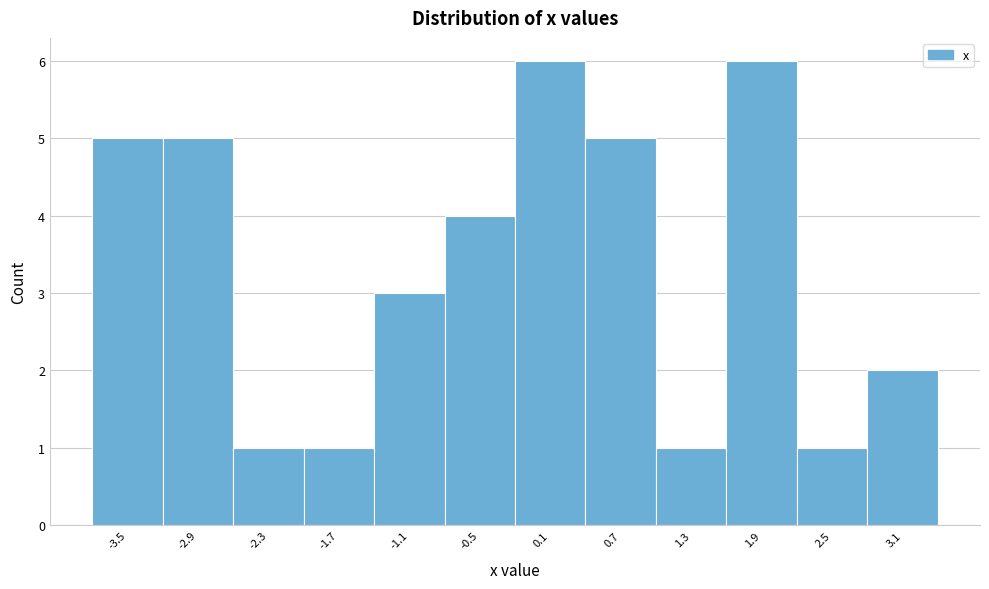

What is the height of the bar covering -0.2 to 0.4 on the x-axis? Neither the bar edges nor the heights are printed on the chart, so give them approximately, as read against the axes.

6